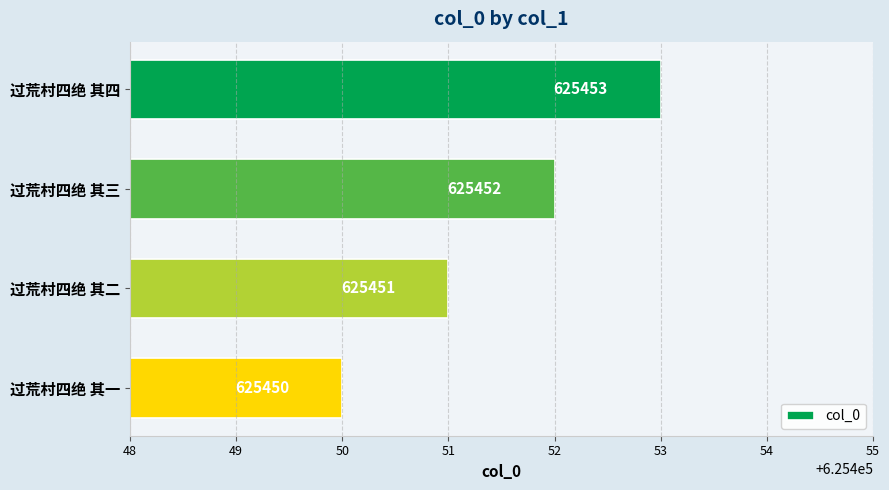

What is the sum of all values?

2501806